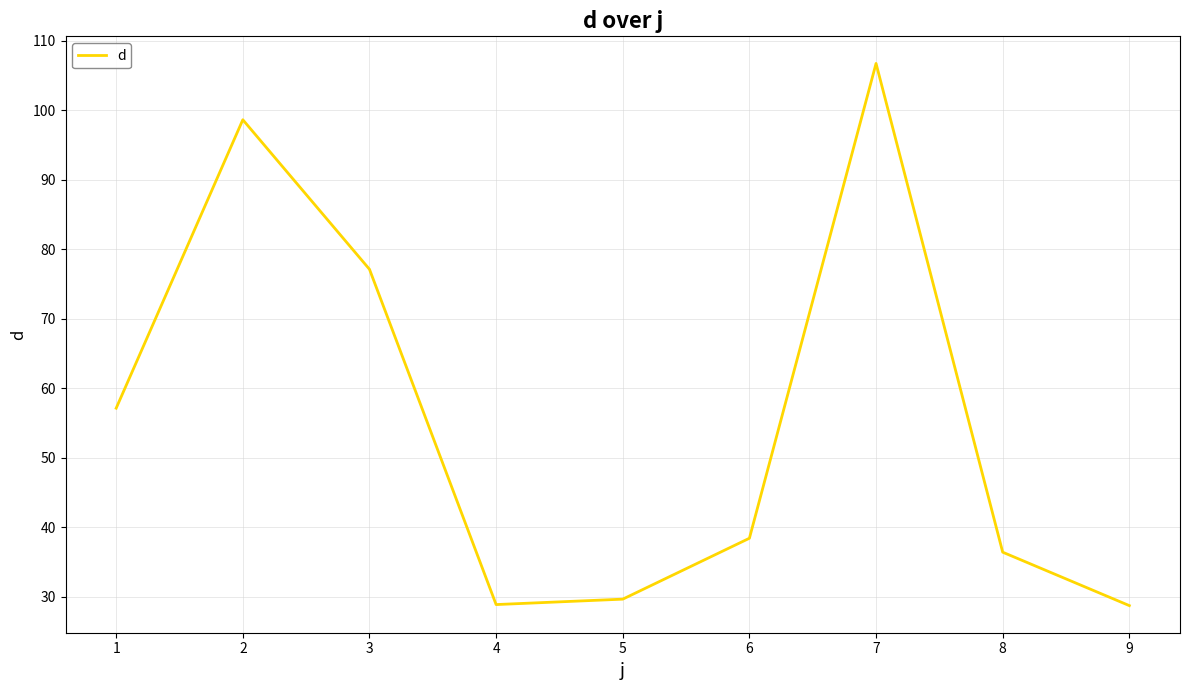

Count the number of values greater than 38.

5